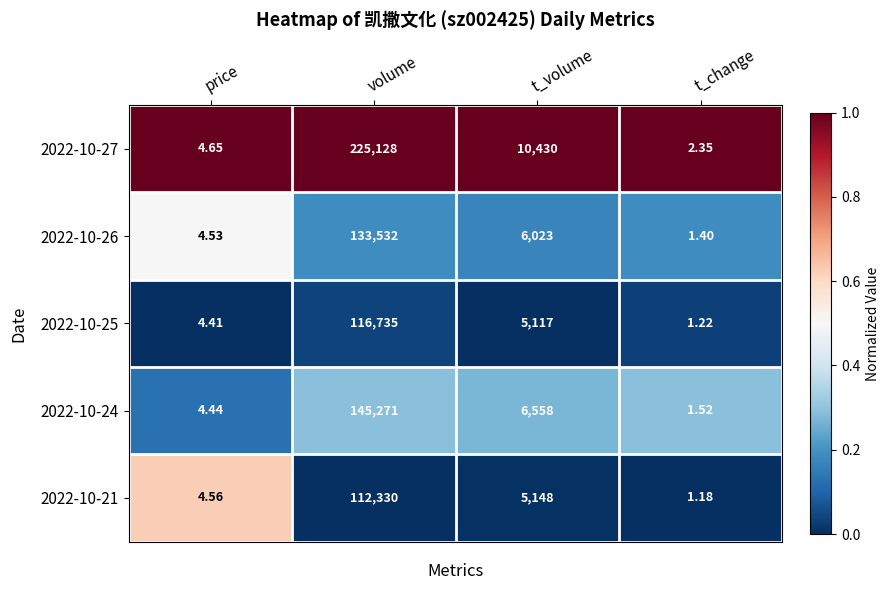

Rank the series at price from lowest to highest value.

2022-10-25, 2022-10-24, 2022-10-26, 2022-10-21, 2022-10-27